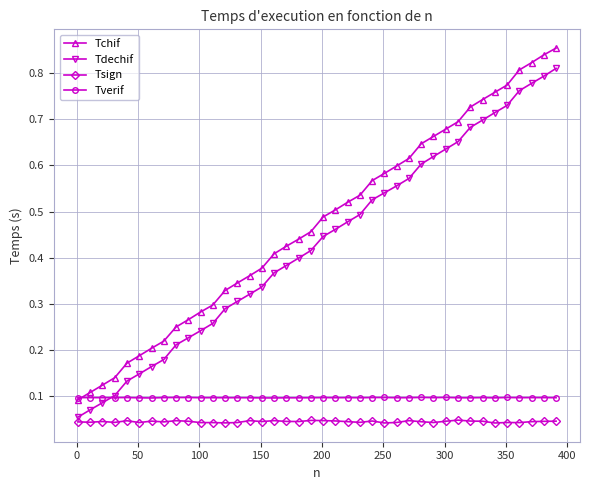

How many intersections are there between Tchif and Tverif?

1